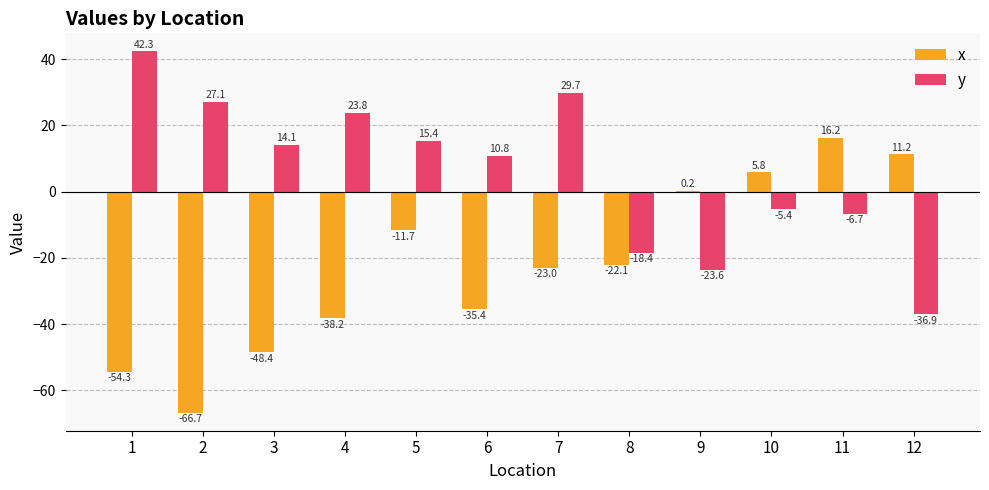

What is the maximum value for y?

42.3